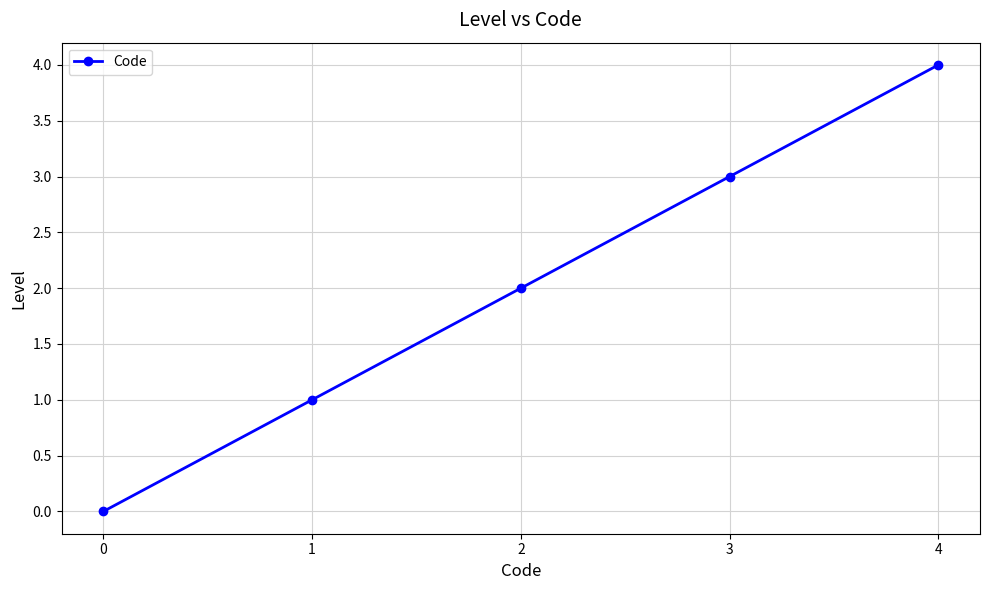

Which category has the highest value across all series?

4